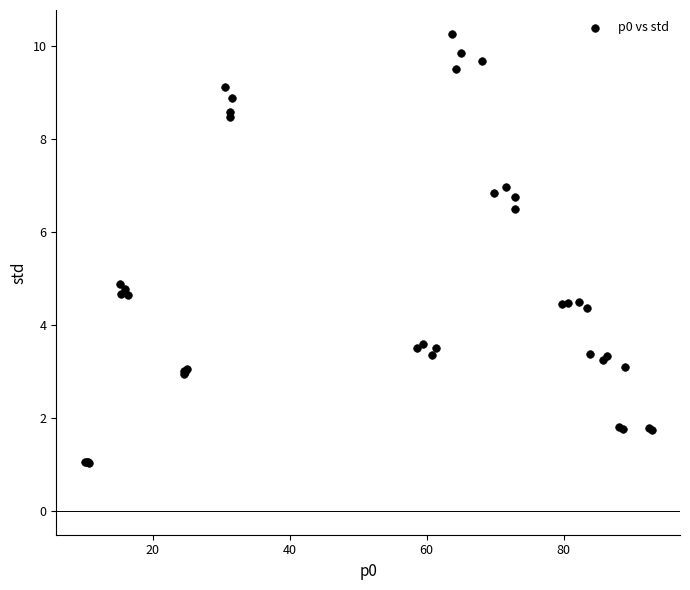

What Y value in the scatter plot is closest to 5?

4.9